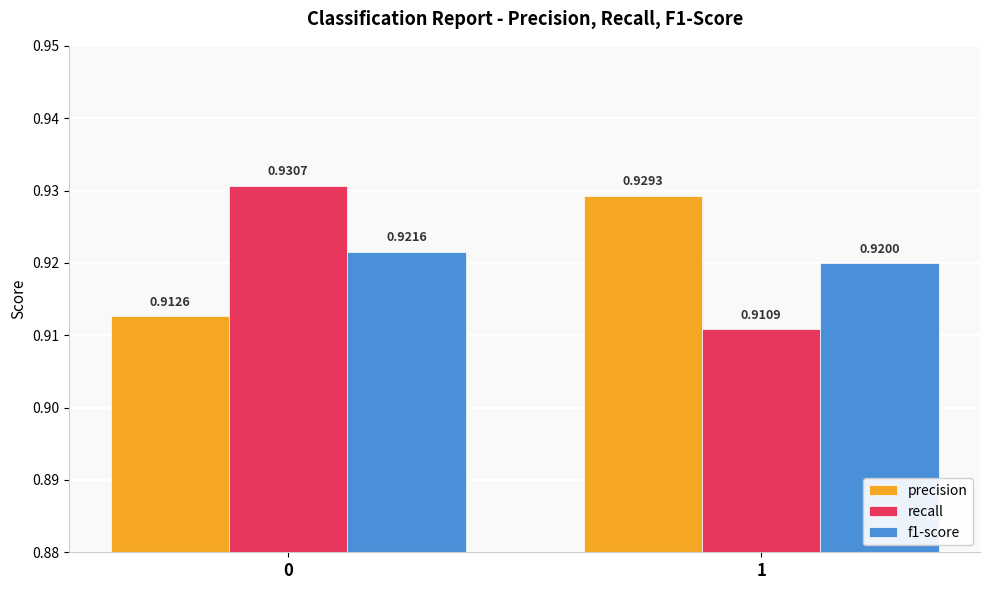

Which series has the widest spread of values?

recall